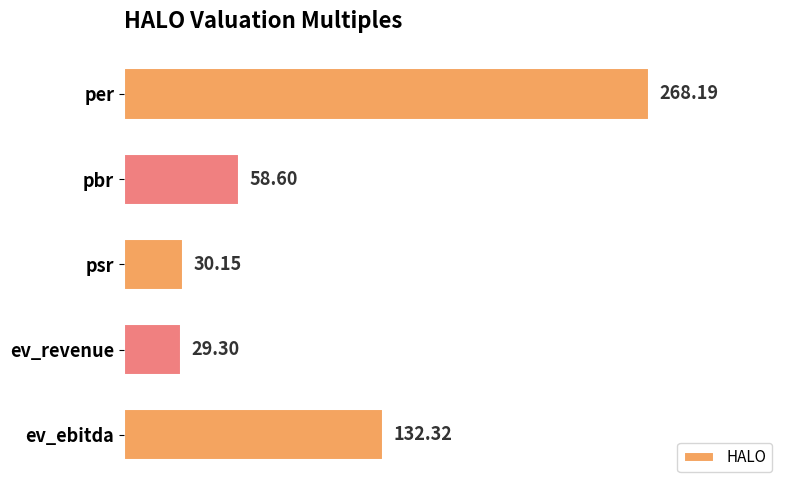

How many data points are above 58?

3